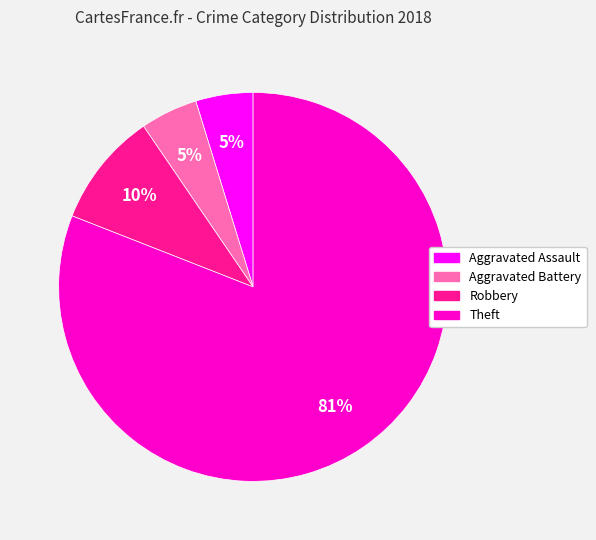

Count the number of slices in the pie.

4